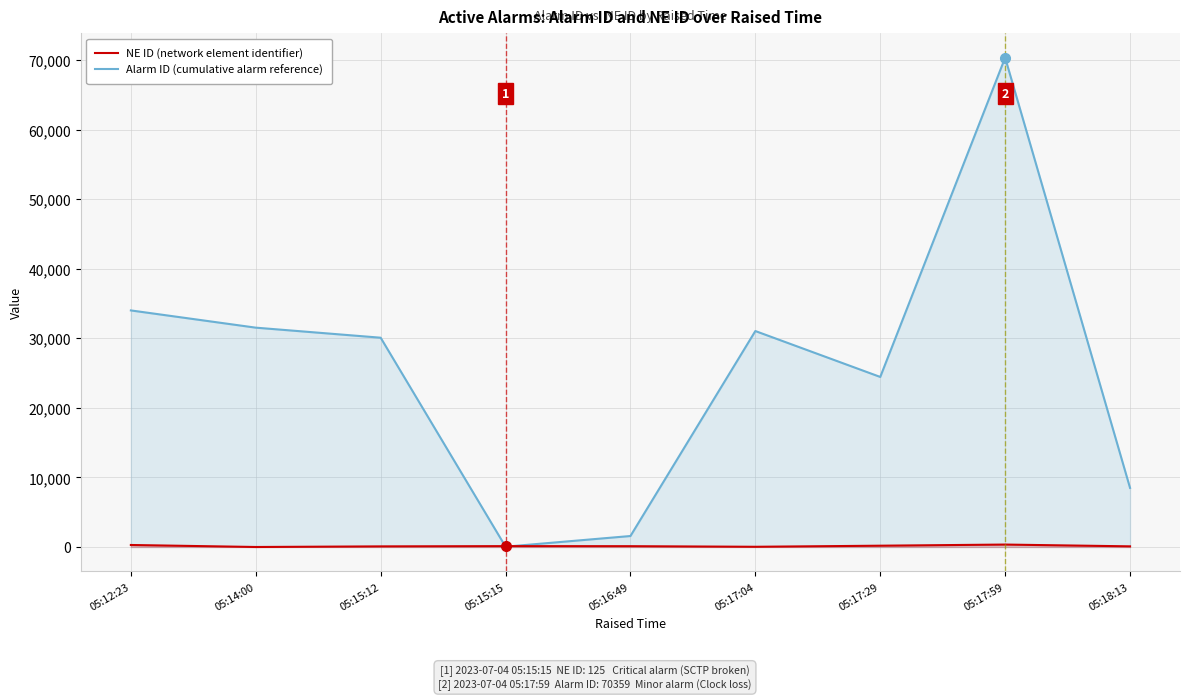

True or false: NE ID (network element identifier) has a value of 117 at 05:16:49.

True